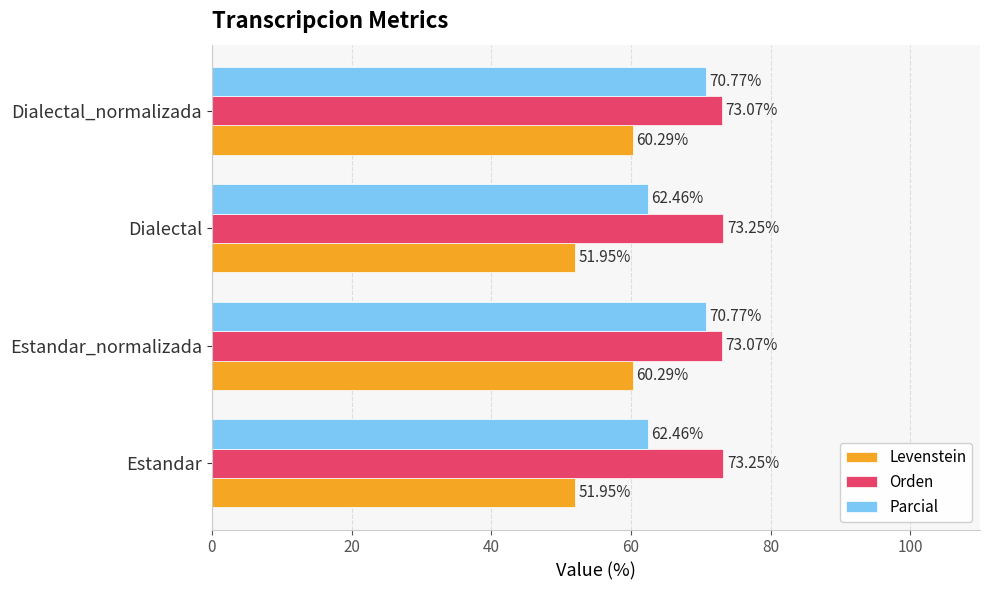

What is the sum of the Levenstein values at Estandar and Estandar_normalizada?

112.2